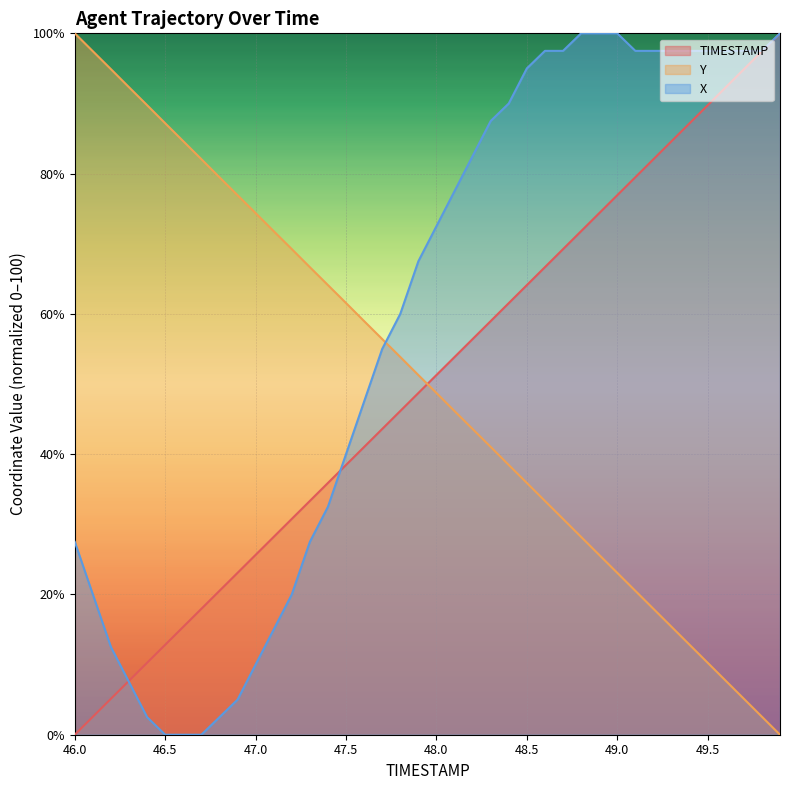

Is it true that X equals 3.6 at 46.2?

False